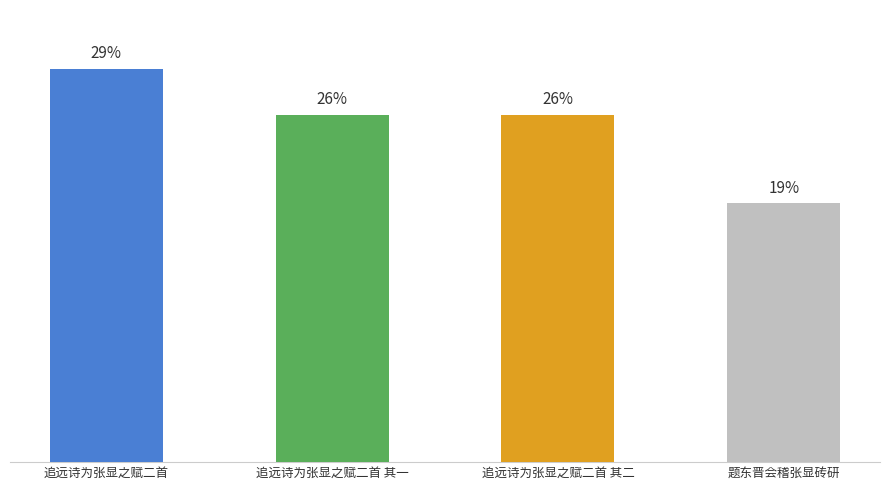

At which category does the chart reach its peak across all series?

追远诗为张显之赋二首